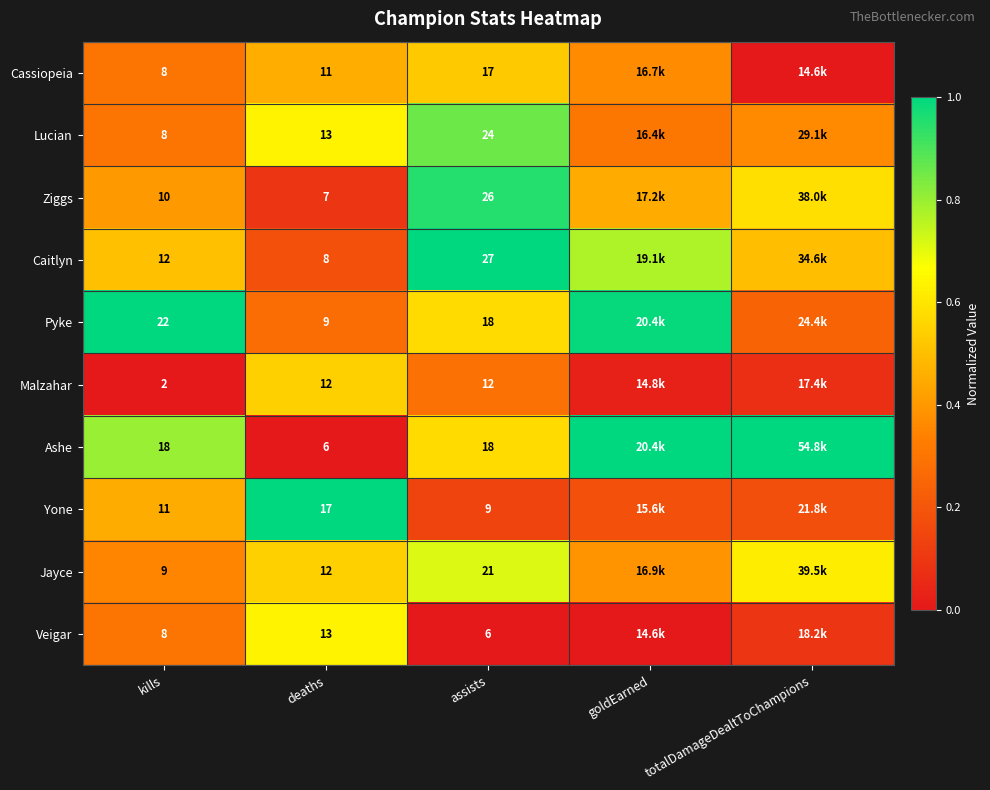

Rank the series at kills from highest to lowest value.

Pyke, Ashe, Caitlyn, Yone, Ziggs, Jayce, Cassiopeia, Lucian, Veigar, Malzahar